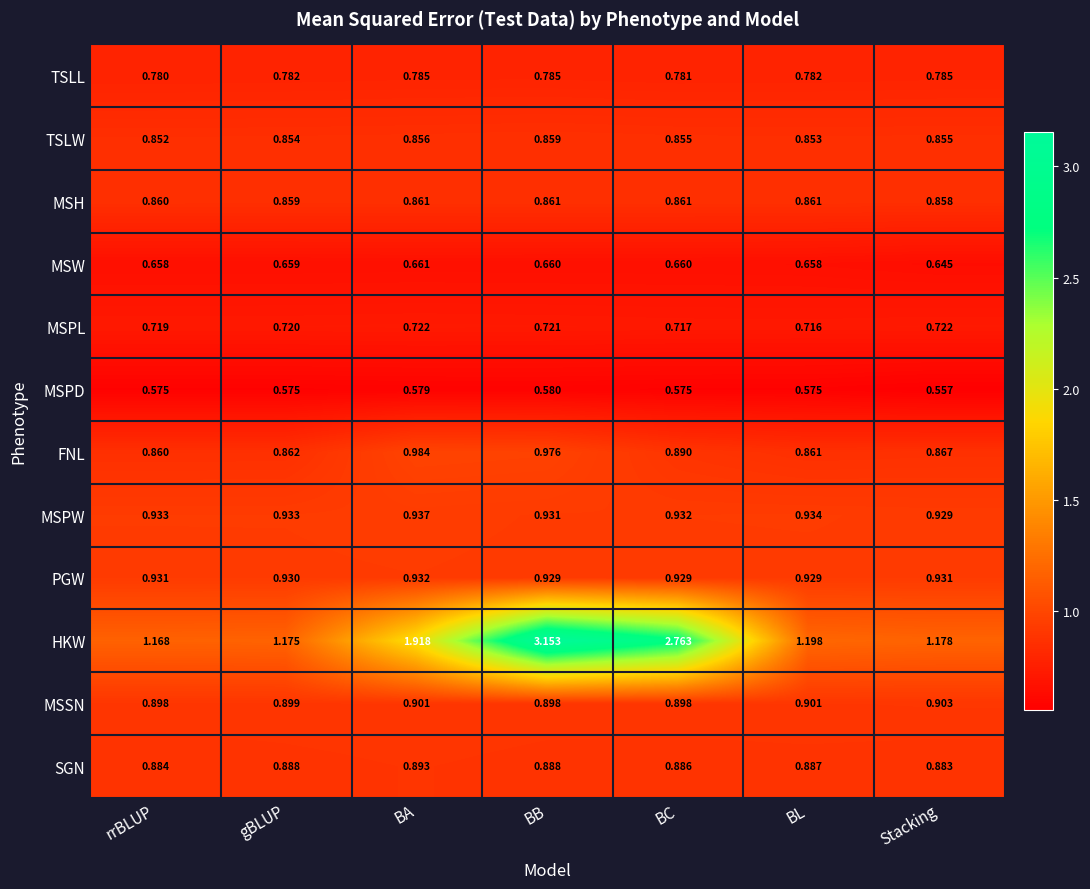

Which series has the largest range (max minus min)?

HKW